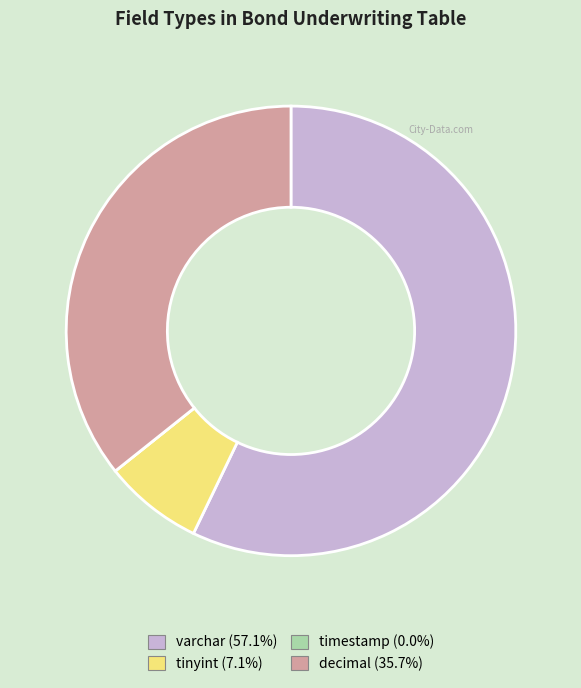

Is tinyint the majority of the pie?

No